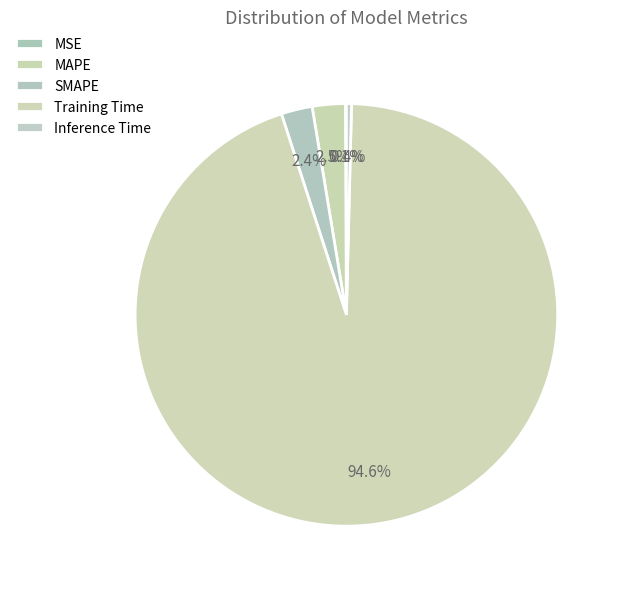

Rank the categories by value from highest to lowest.

Training Time, MAPE, SMAPE, Inference Time, MSE